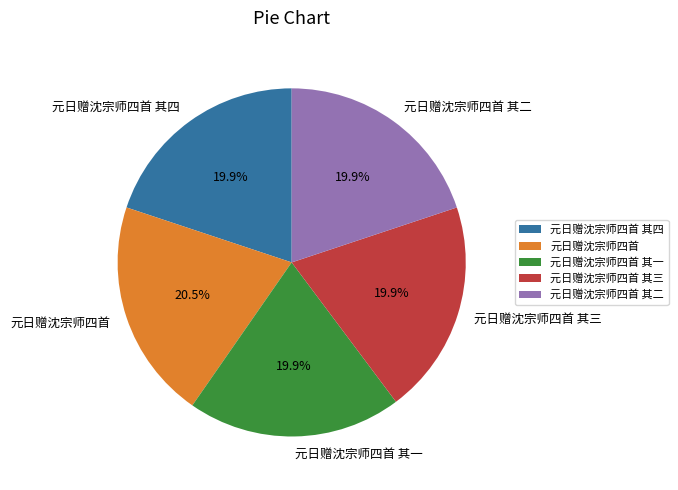

Is the sum of 元日赠沈宗师四首 其四 and 元日赠沈宗师四首 其一 greater than half?

No